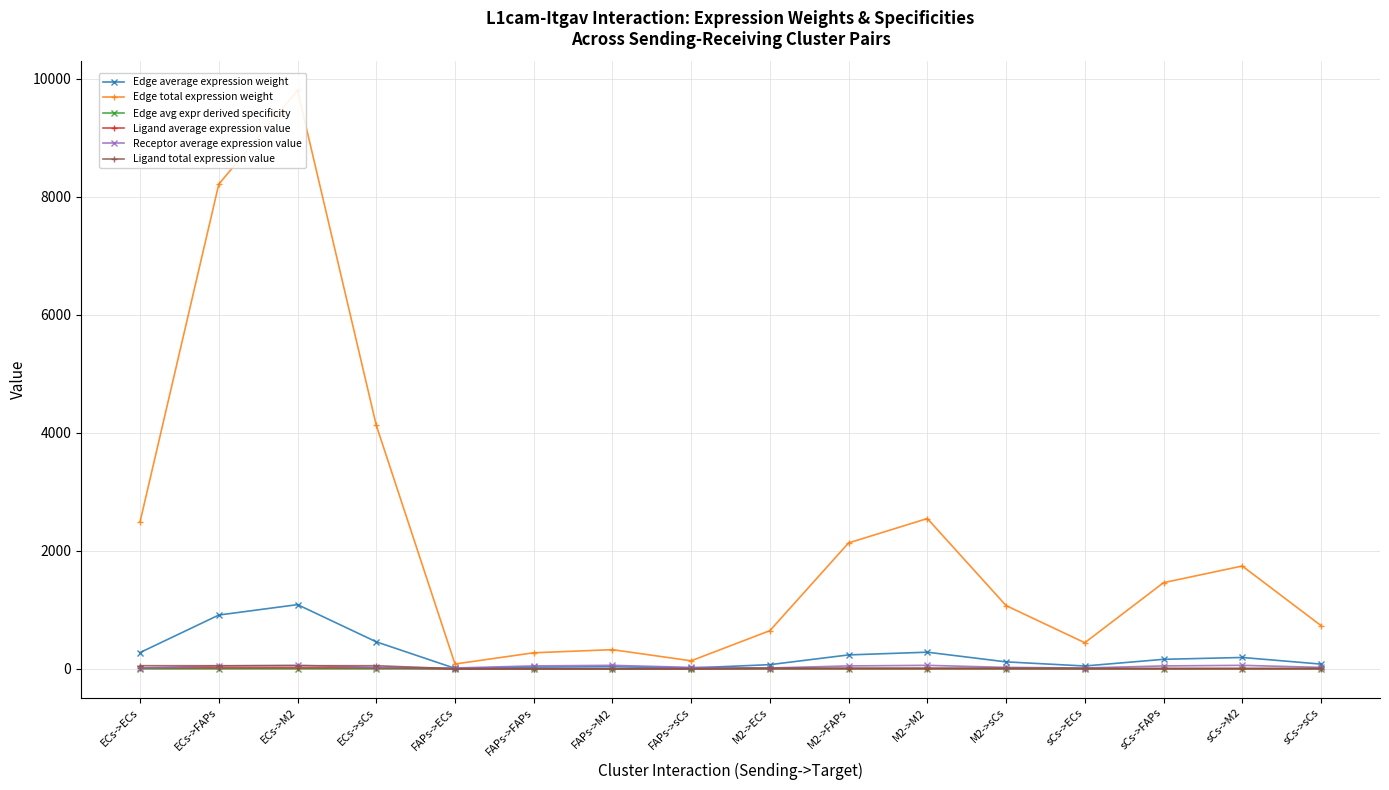

What is the value of the Ligand average expression value point at the 13th from the left?

3.2